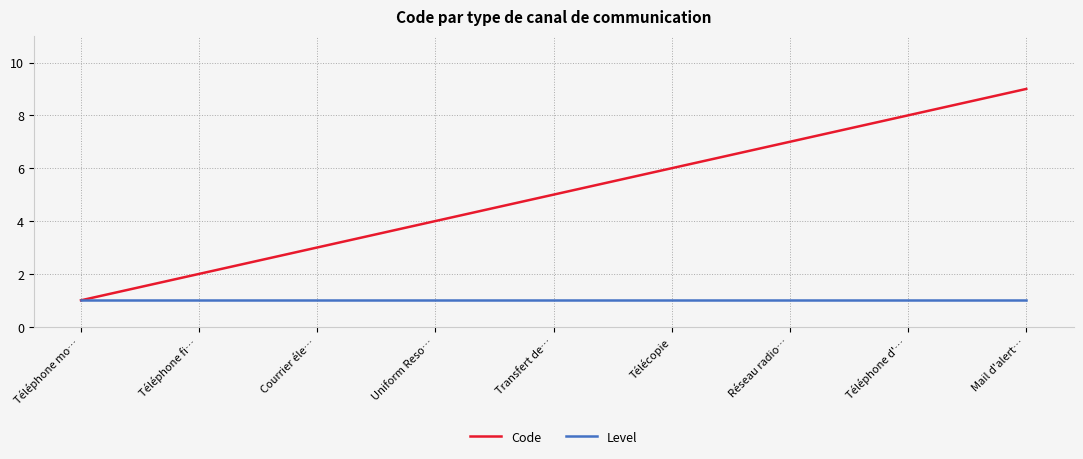

List the labels in order of Code value, smallest first.

Téléphone mo…, Téléphone fi…, Courrier éle…, Uniform Reso…, Transfert de…, Télécopie, Réseau radio…, Téléphone d'…, Mail d'alert…